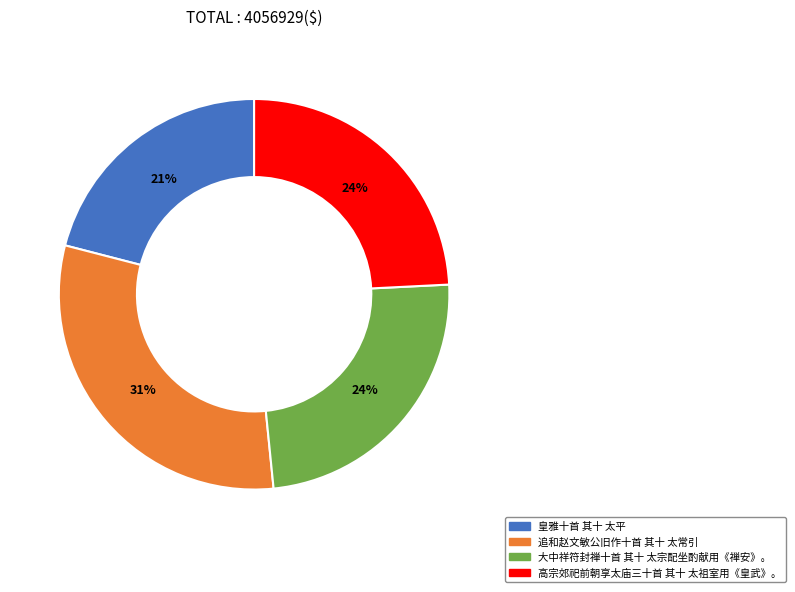

What is the ratio of the value at 皇雅十首 其十 太平 to the value at 追和赵文敏公旧作十首 其十 太常引?

0.7